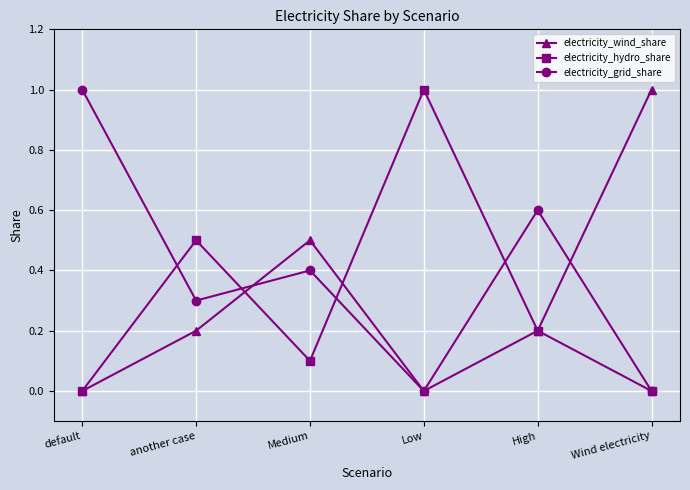

Reading left to right, transcribe all the data shown in this chart.

electricity_wind_share: default=0.0	another case=0.2	Medium=0.5	Low=0.0	High=0.2	Wind electricity=1.0
electricity_hydro_share: default=0.0	another case=0.5	Medium=0.1	Low=1.0	High=0.2	Wind electricity=0.0
electricity_grid_share: default=1.0	another case=0.3	Medium=0.4	Low=0.0	High=0.6	Wind electricity=0.0